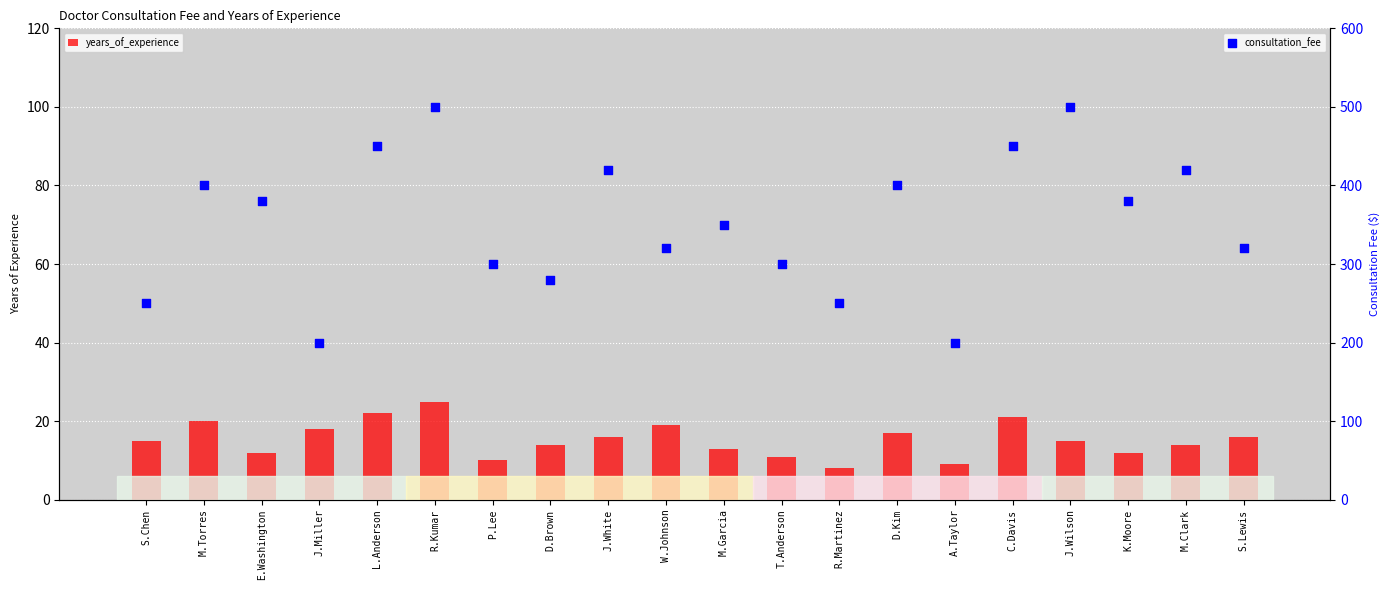

Which series contains the lowest Y value?

years_of_experience